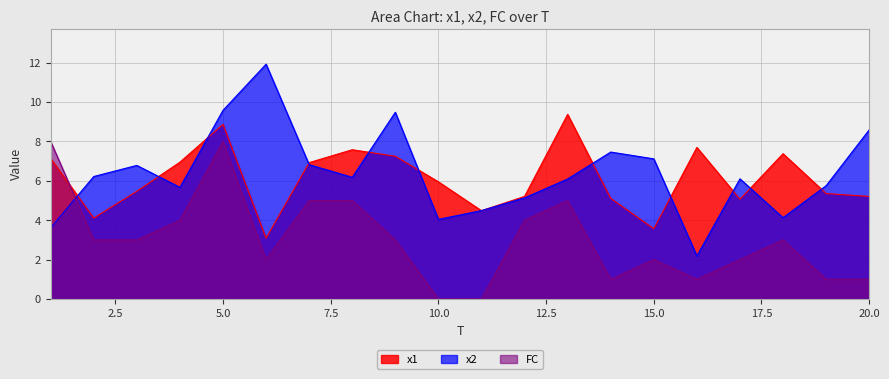

Is it true that x1 equals 5.5 at 6?

False